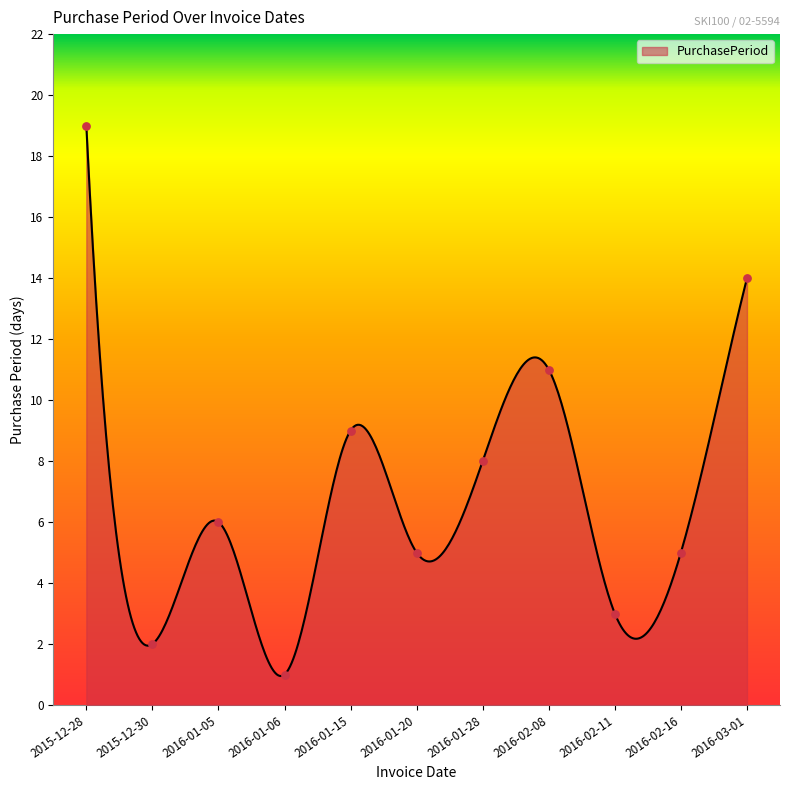

What is the change in value from 2016-01-05 to 2016-02-08?

+5